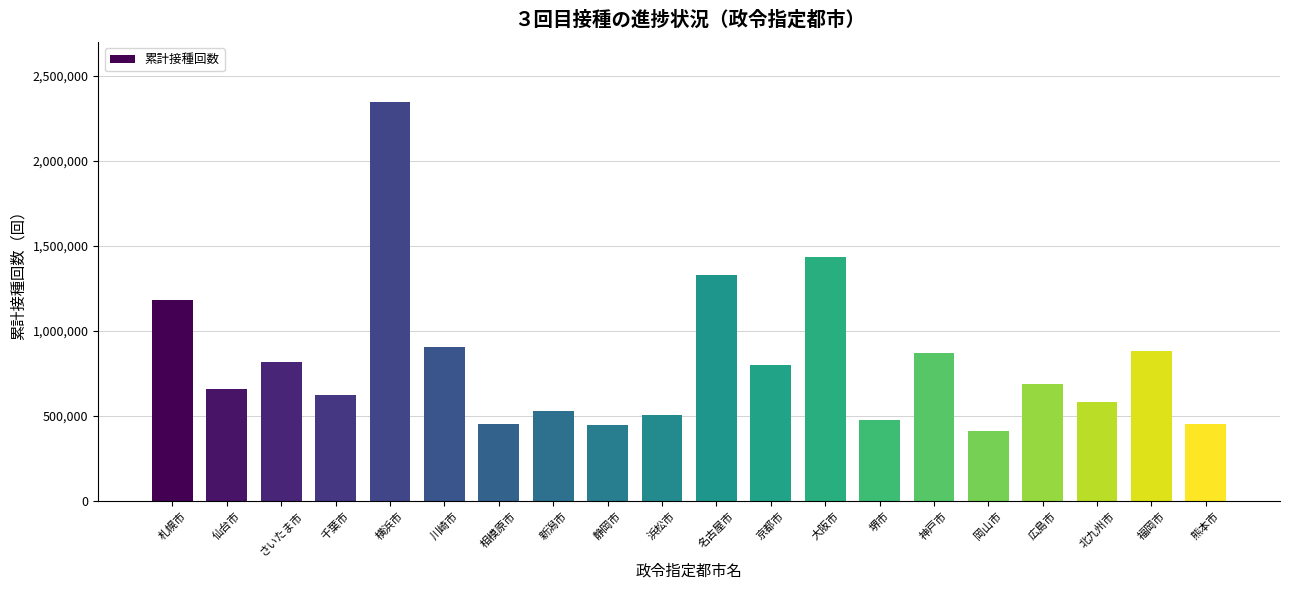

The value at 京都市 is 799834. True or false?

True